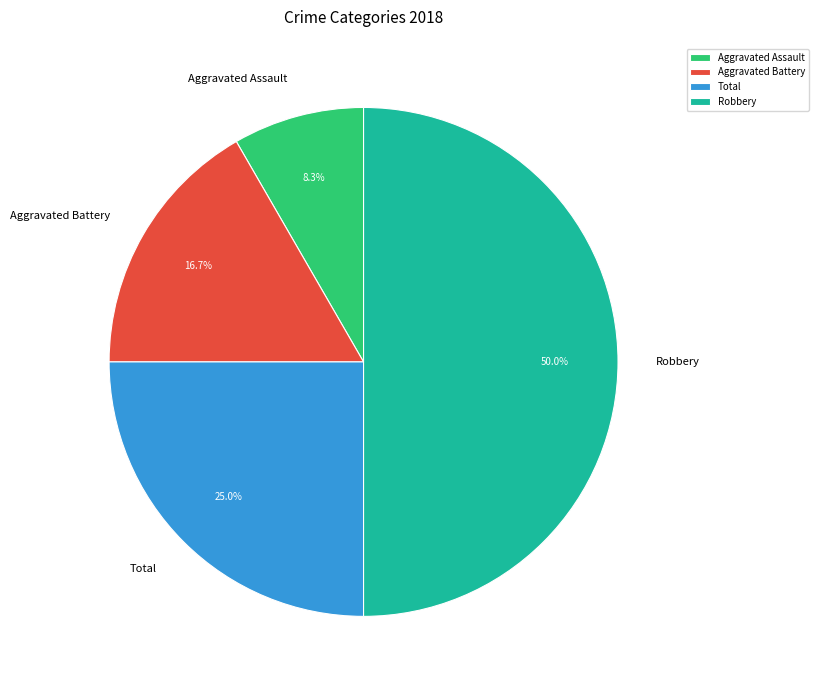

What is the ratio of the value at Total to the value at Robbery?

0.5